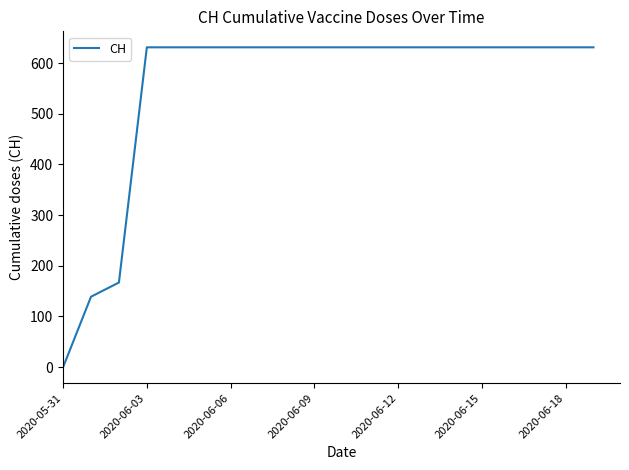

What is the maximum value shown in the chart?

631